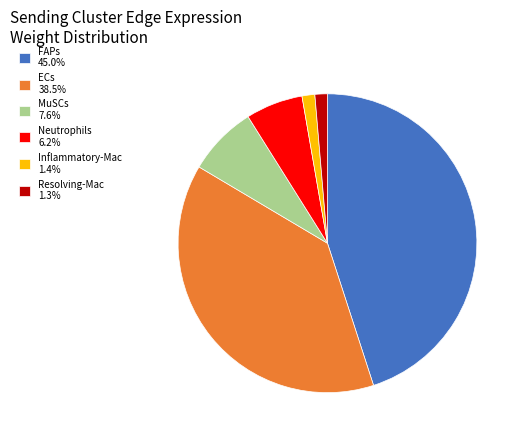

What is the largest slice in the pie chart?

FAPs